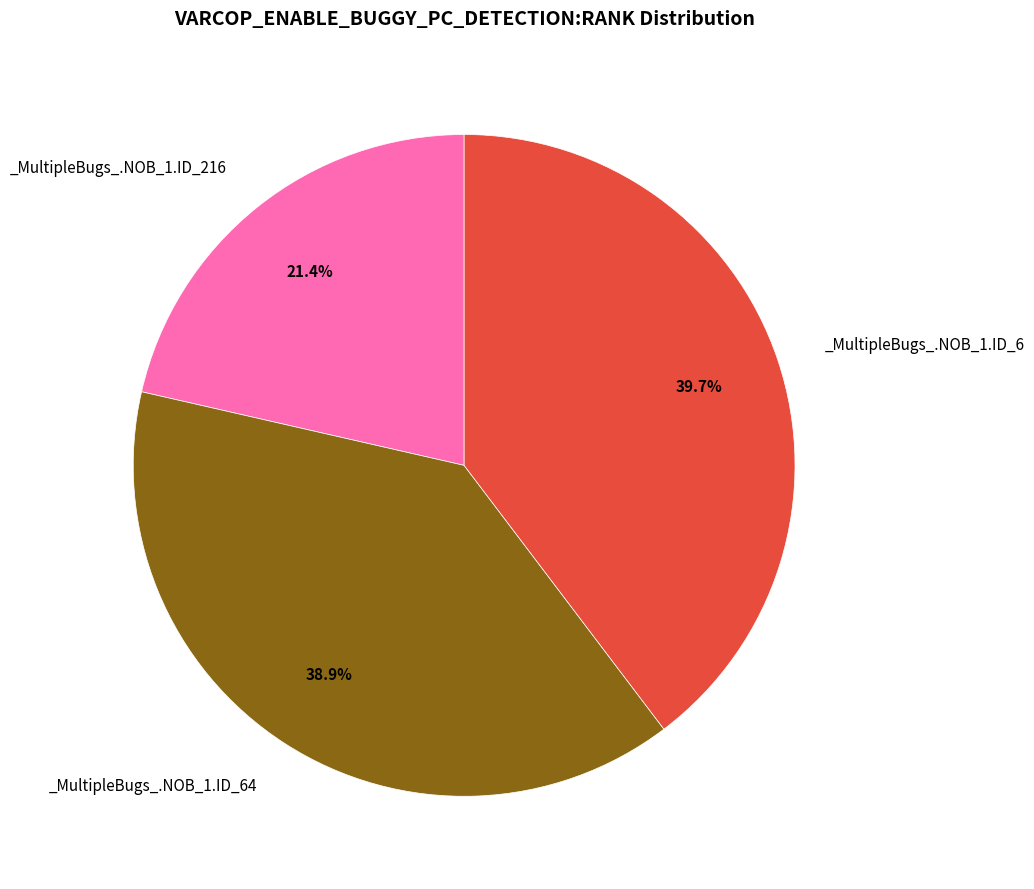

Is there any slice that represents more than half of the pie?

No